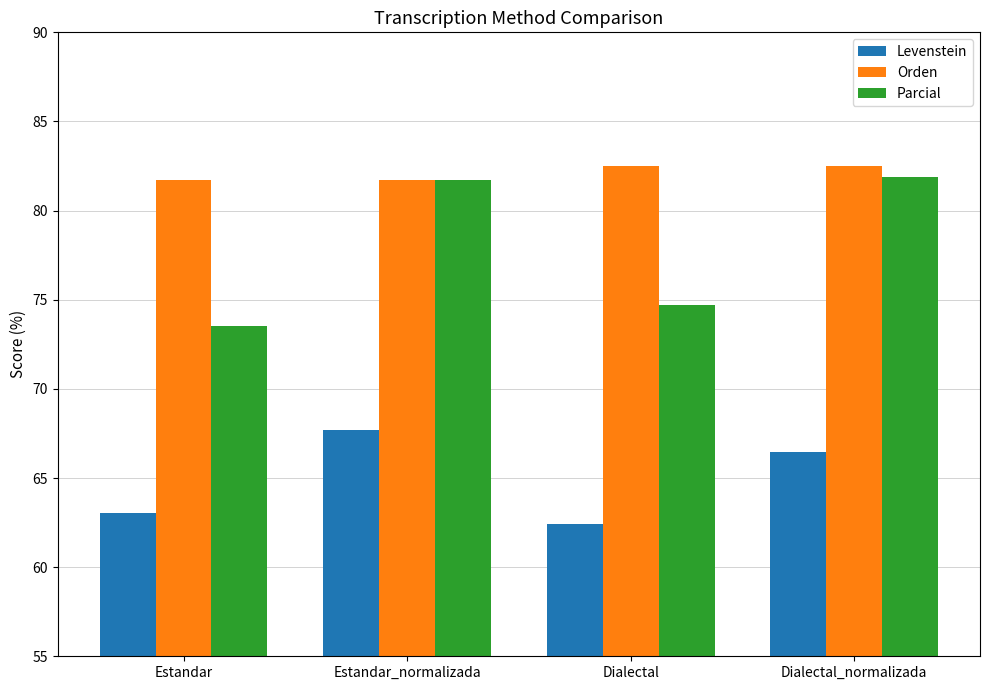

List the series in order of their peak value, lowest first.

Levenstein, Parcial, Orden